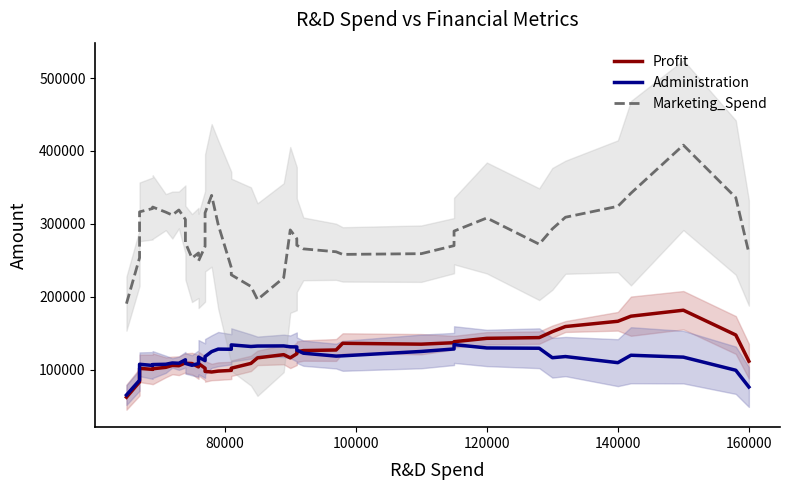

Which series has the widest spread of values?

Marketing_Spend